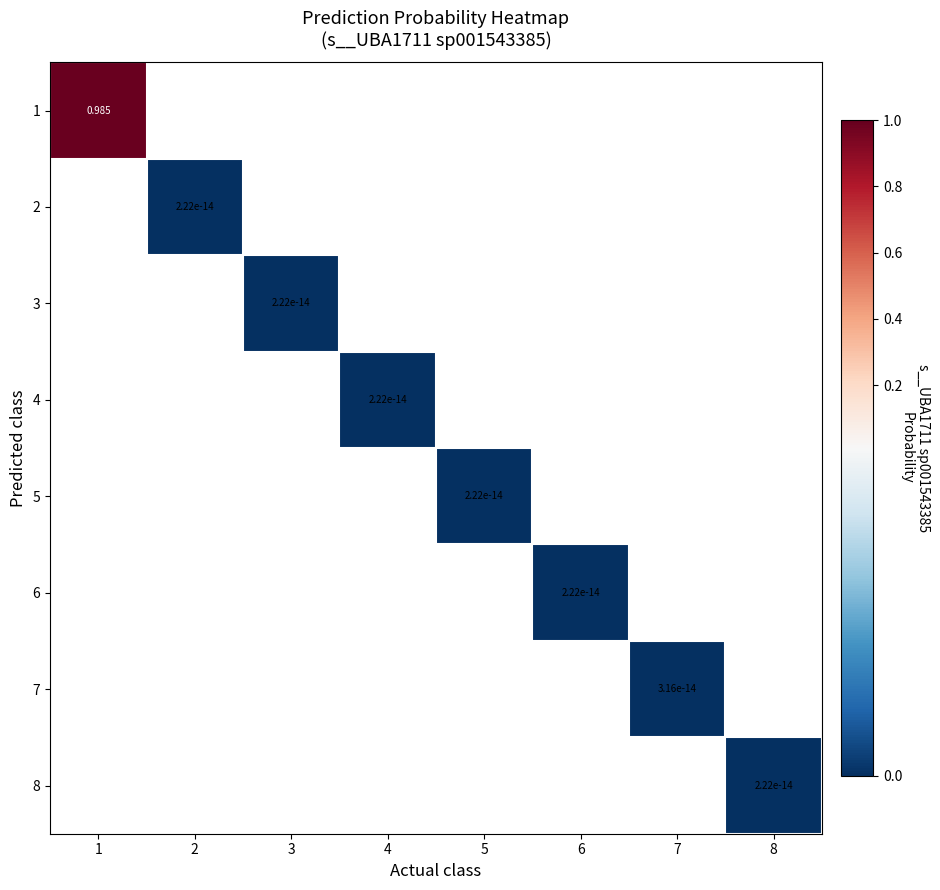

Rank the series by their maximum value, from highest to lowest.

1, 2, 3, 4, 5, 6, 7, 8